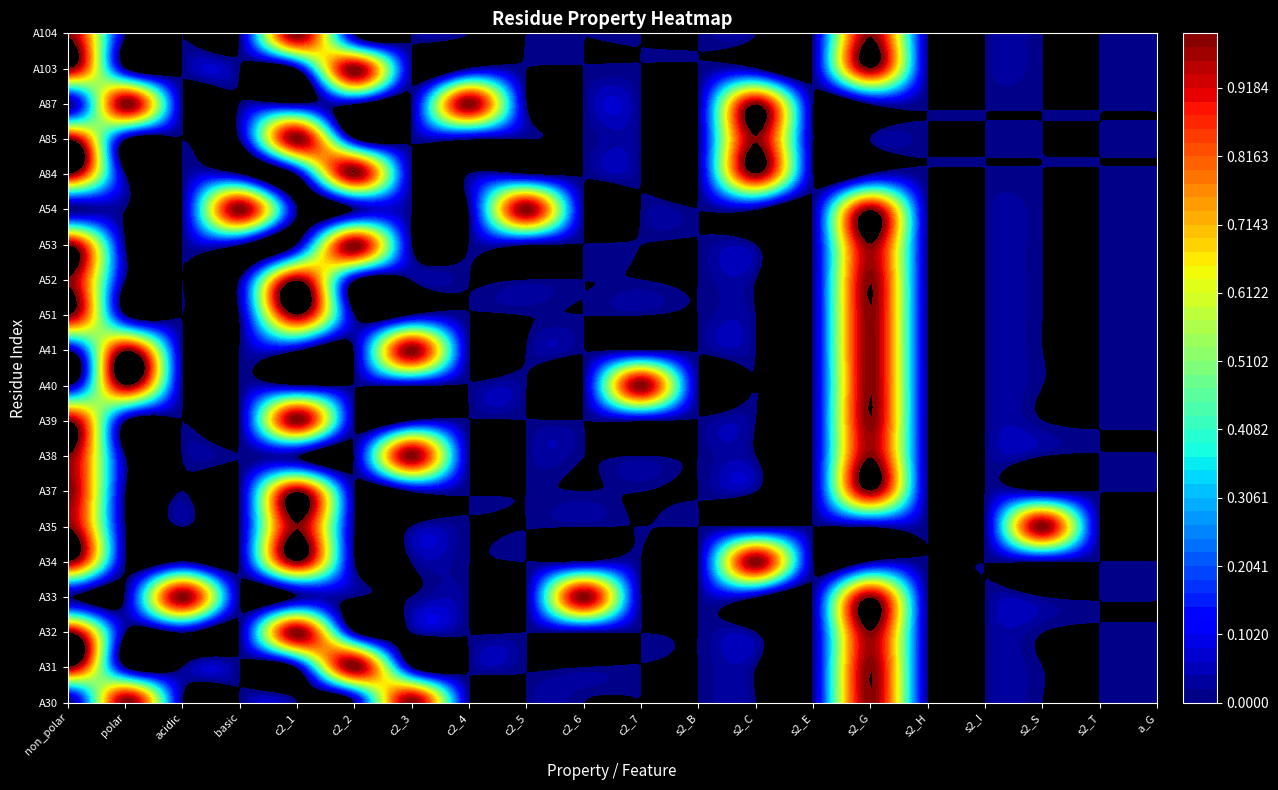

What is the maximum value shown in the chart?

1